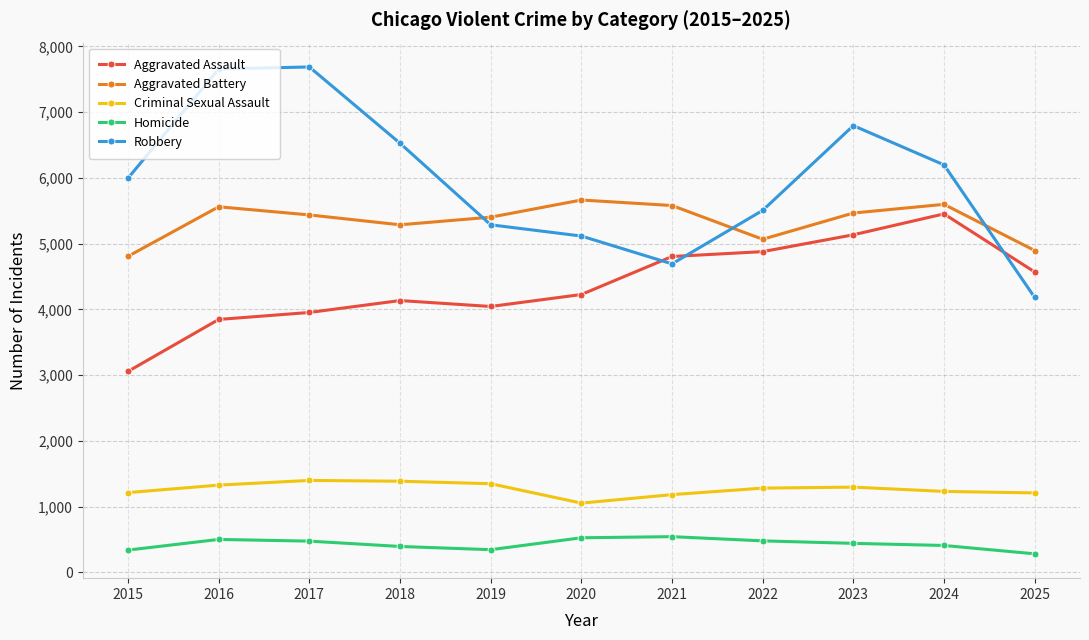

What is the sum of the Criminal Sexual Assault values at 2020 and 2021?

2237